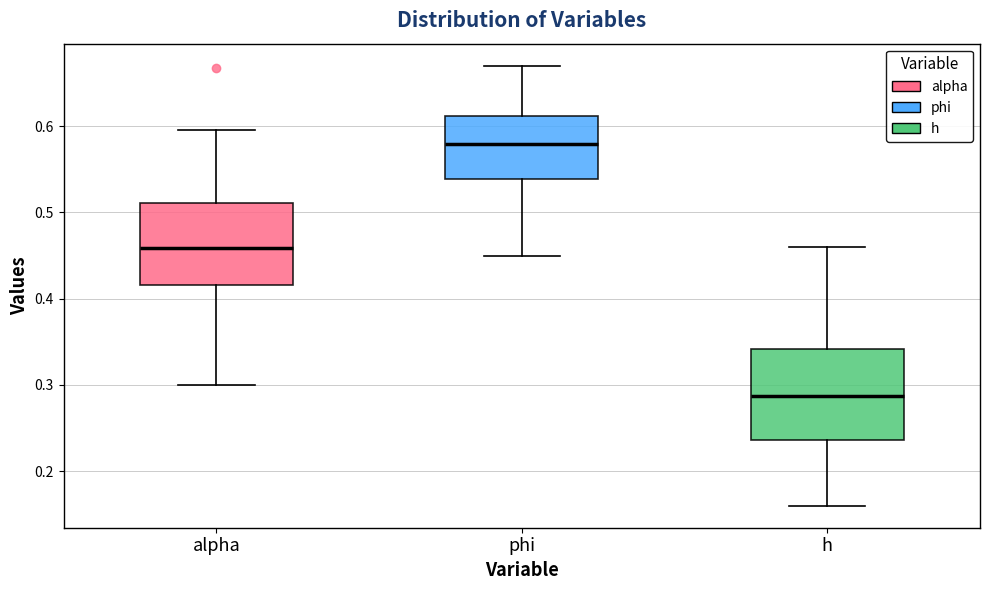

Reading left to right, transcribe this box plot: for each box, give where its median line is, the range the box spans, and where its two whiskers end, as read against the y-axis. The values are not printed on the chart, so give them approximately, as read against the axis.

alpha: median 0.46, box 0.42 to 0.51, whiskers 0.30 to 0.59
phi: median 0.58, box 0.54 to 0.61, whiskers 0.45 to 0.67
h: median 0.29, box 0.24 to 0.34, whiskers 0.16 to 0.46